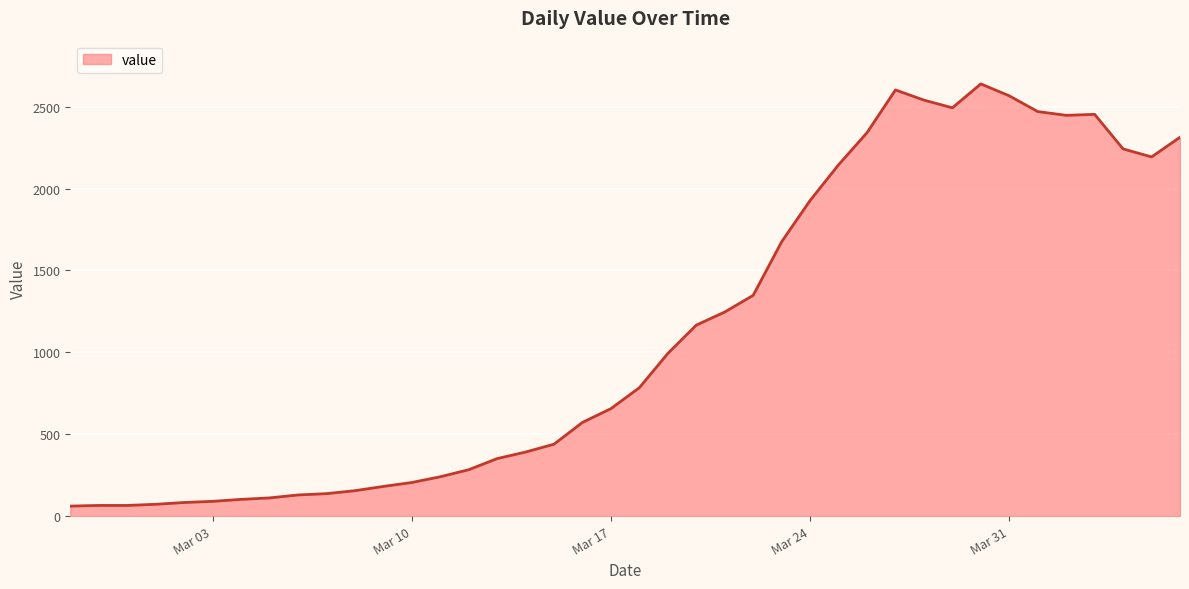

What is the greatest value displayed?

2639